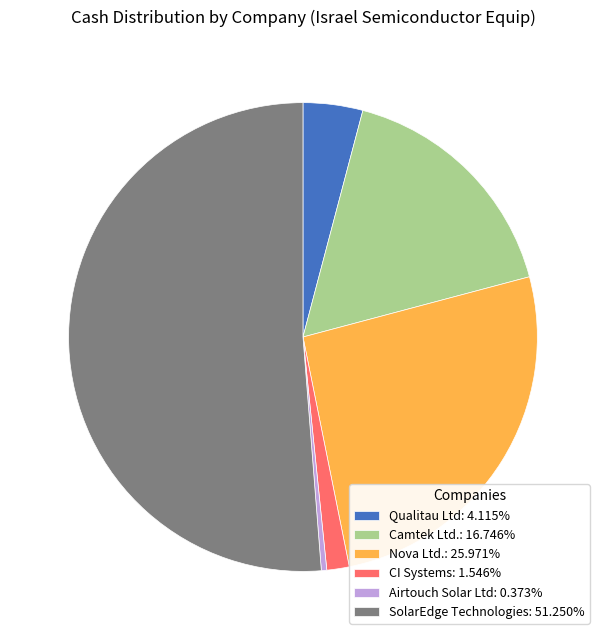

Approximately how many times larger is the value at Nova Ltd. compared to SolarEdge Technologies?

0.5